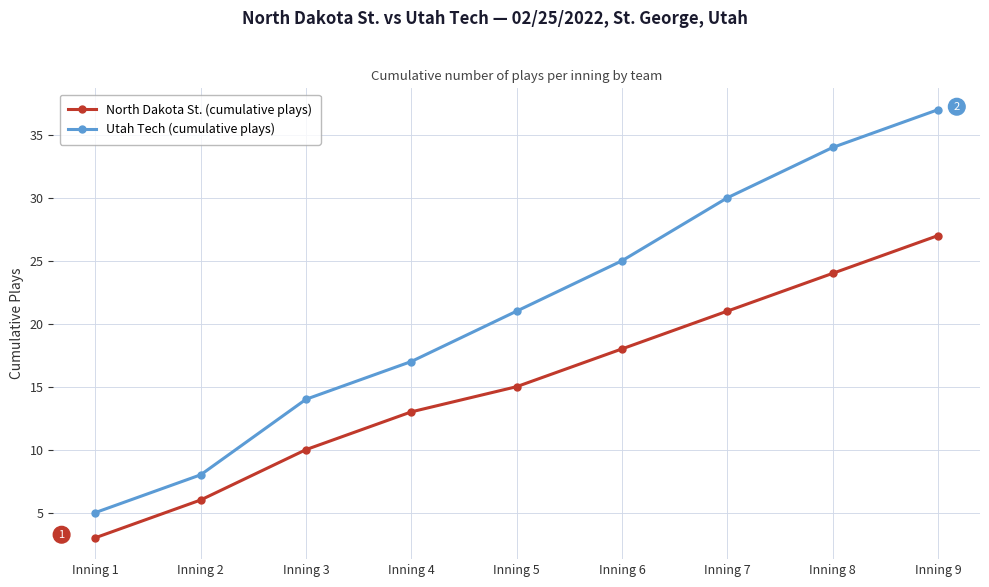

The value of North Dakota St. (cumulative plays) at Inning 3 is 4. True or false?

False